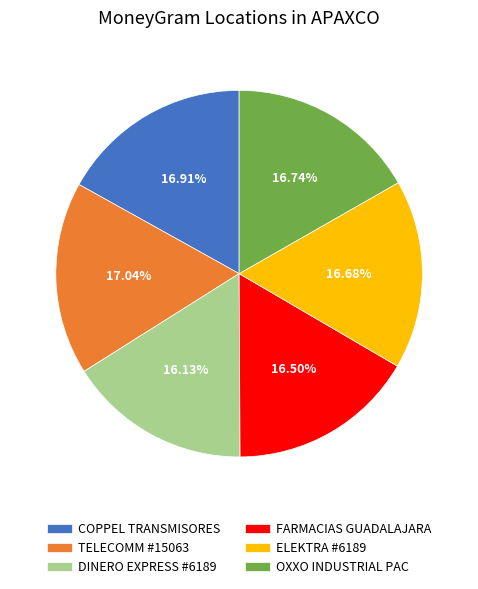

Approximately how many times larger is the value at FARMACIAS GUADALAJARA compared to DINERO EXPRESS #6189?

1.0